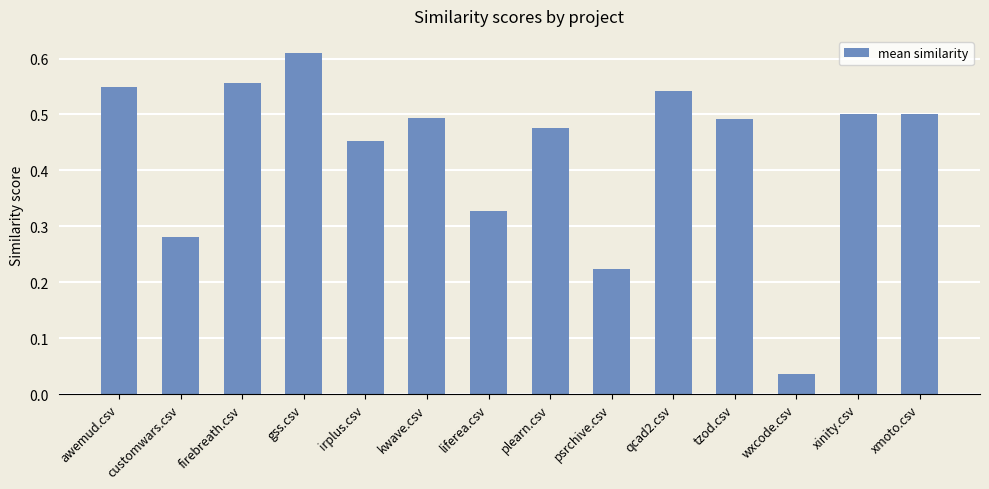

Where is the data nearest to the value 0?

wxcode.csv